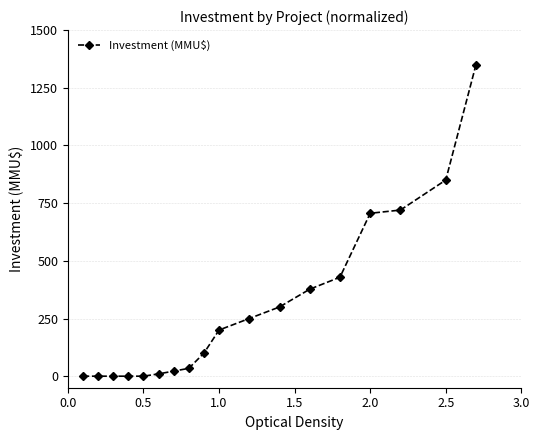

Reading left to right, what are all the values shown in this chart?

0	0	0	0	0	10	22	34	100	200	250	300	377	429	706	720	850	1350